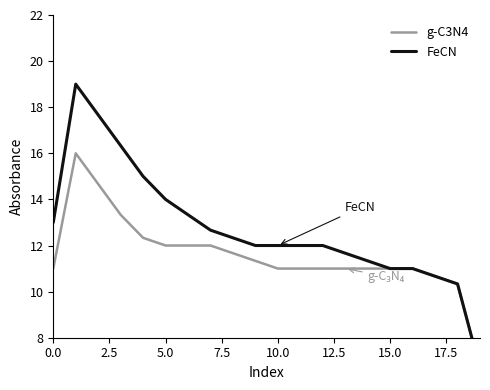

How many lines are shown in the chart?

2